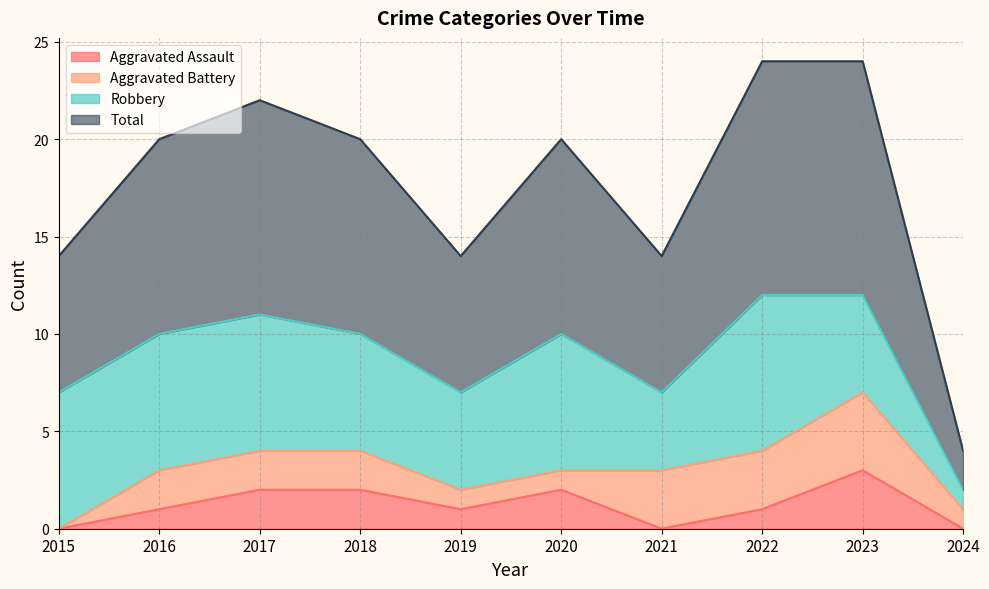

Where is the first local maximum for Aggravated Assault?

2020